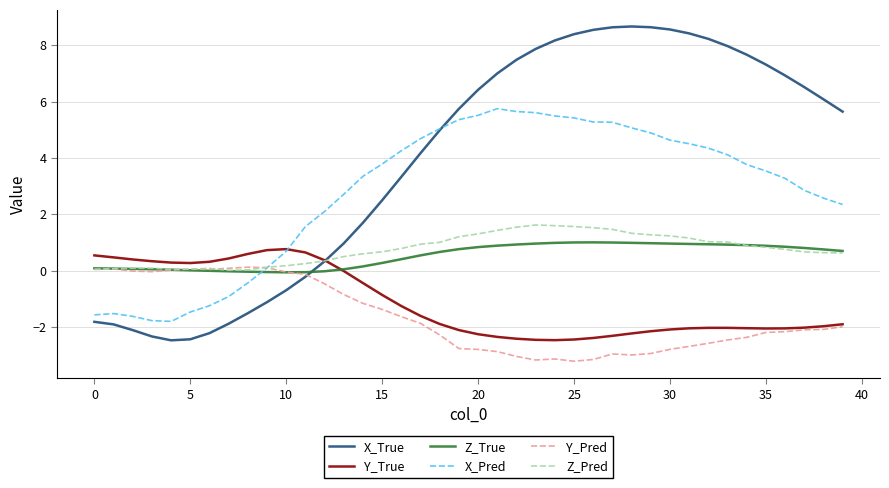

Count the number of categories in the chart.

40